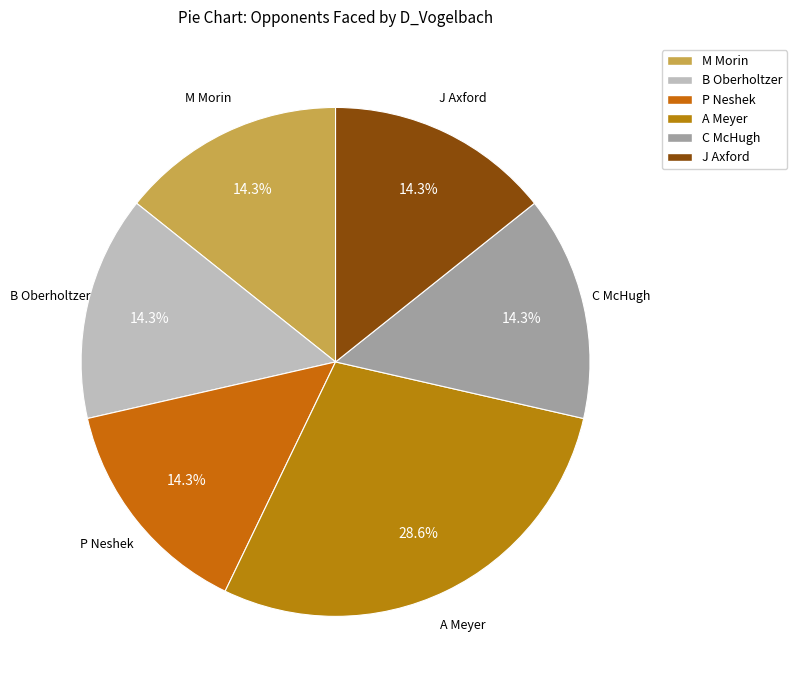

To the nearest percent, what portion does A Meyer represent?

29%